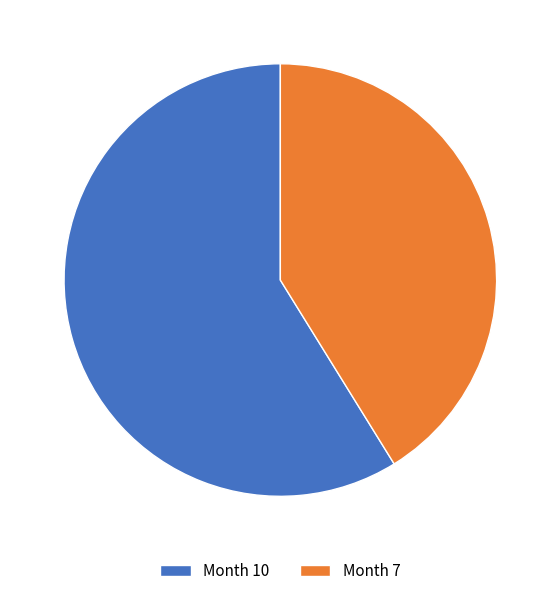

Between Month 7 and Month 10, which is larger?

Month 10